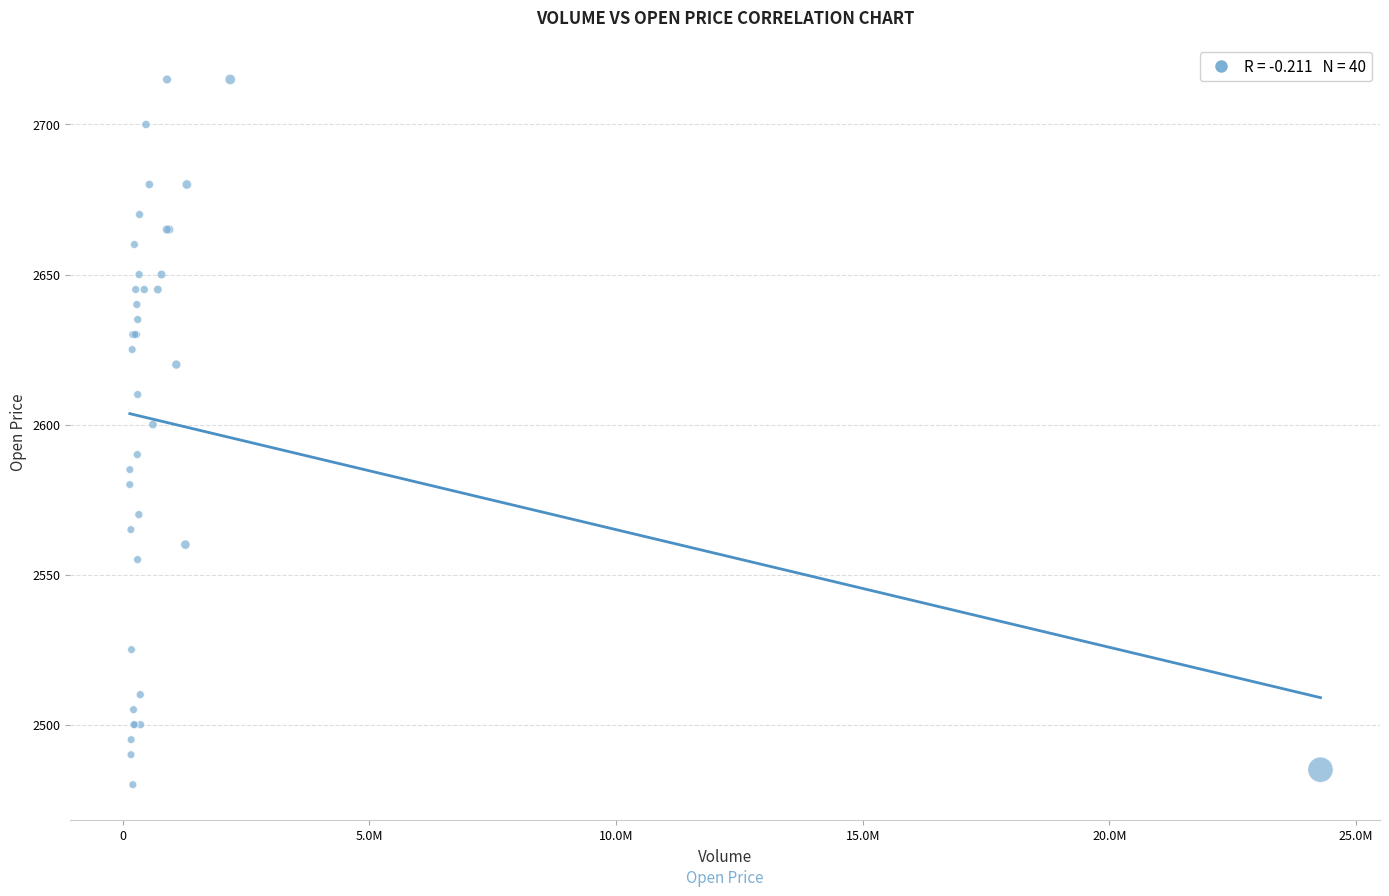

What Y value in the scatter plot is closest to 2597?

2600